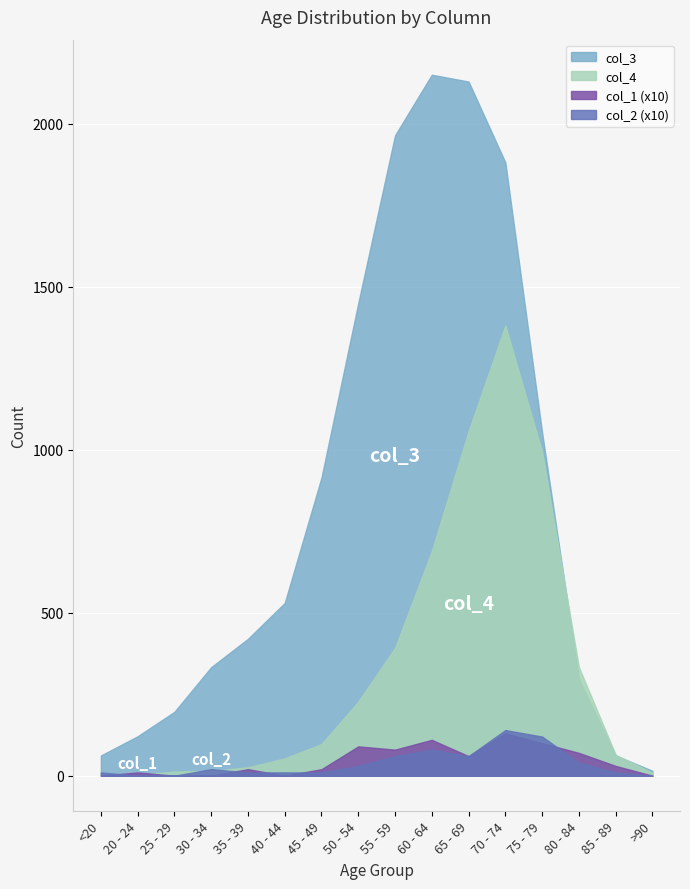

How many interior local peaks does the col_1 series have?

5